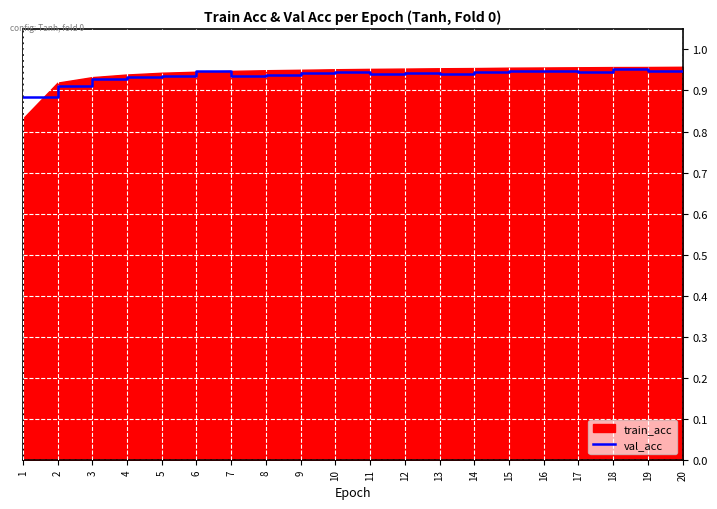

How many points are higher than both their immediate neighbors (excluding endpoints)?

5